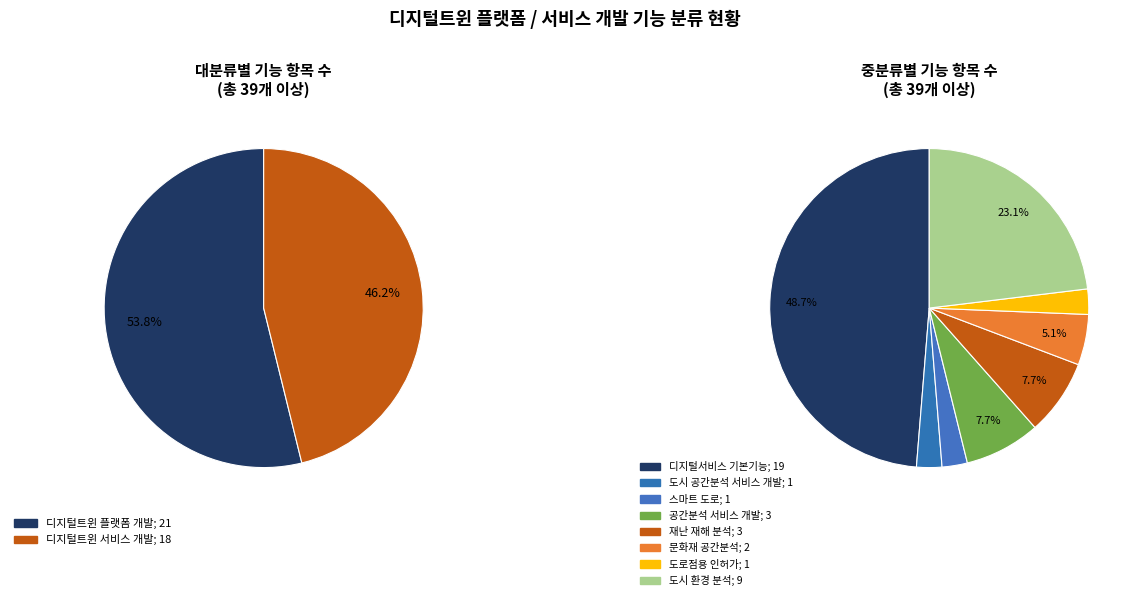

Which slice is the smallest?

디지털트윈 서비스 개발